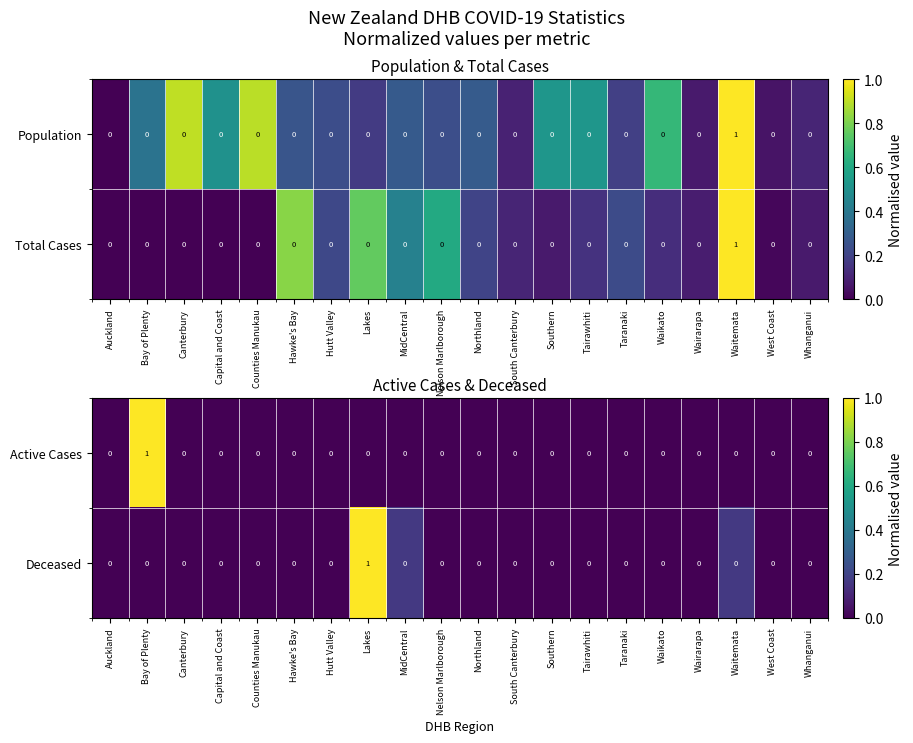

True or false: Deceased has a value of 1 at Whanganui.

False